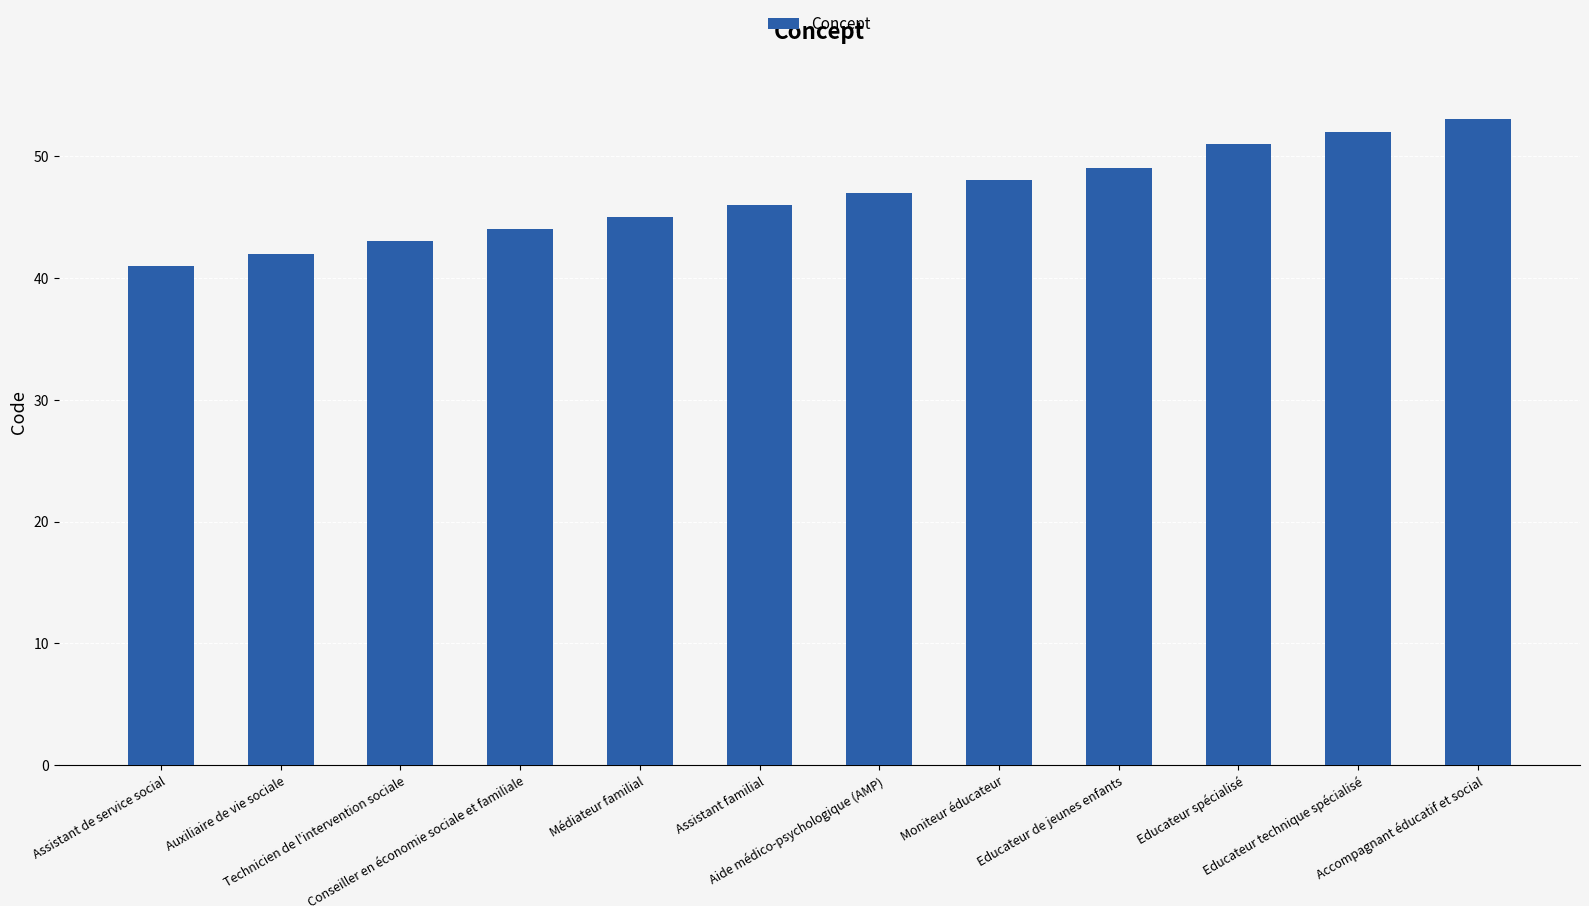

What is the sum of the values at Auxiliaire de vie sociale and Médiateur familial?

87